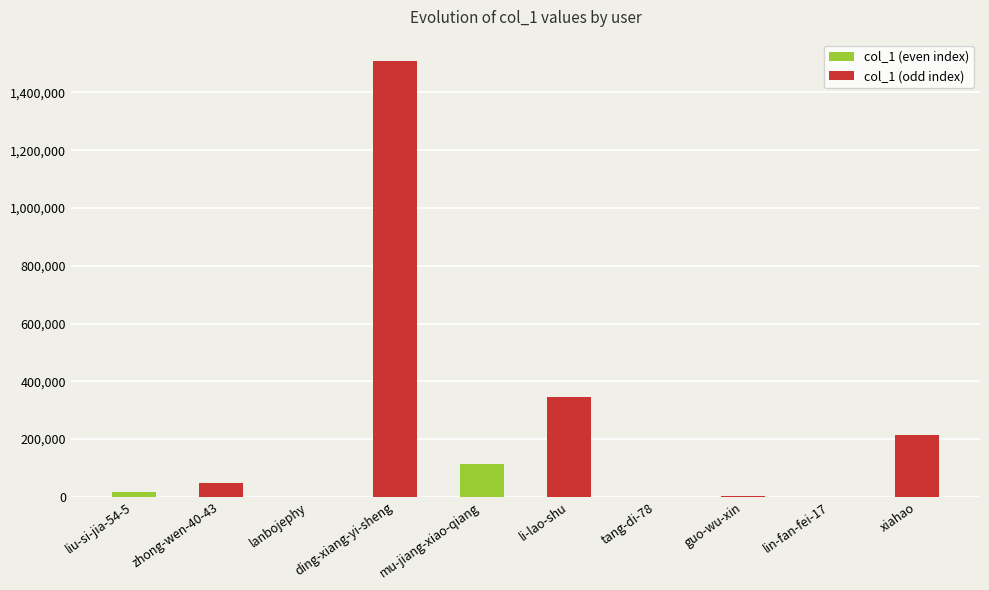

At which label is the value closest to 753545?

li-lao-shu